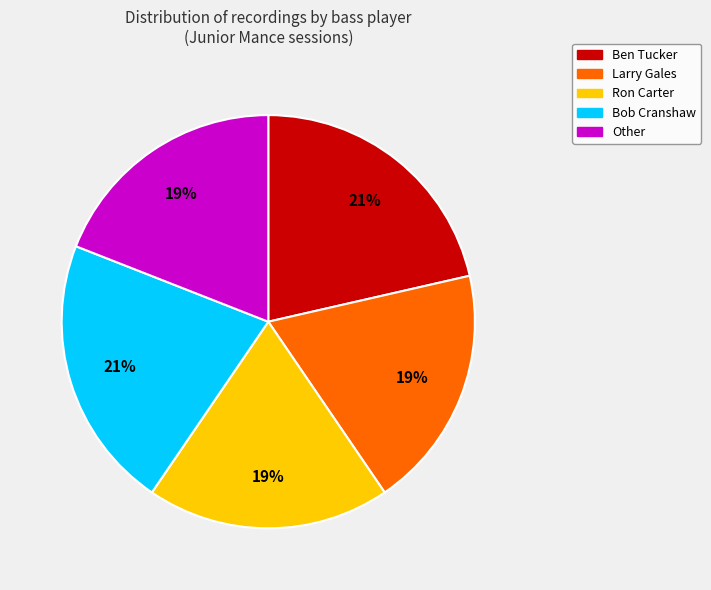

Count the number of slices in the pie.

5